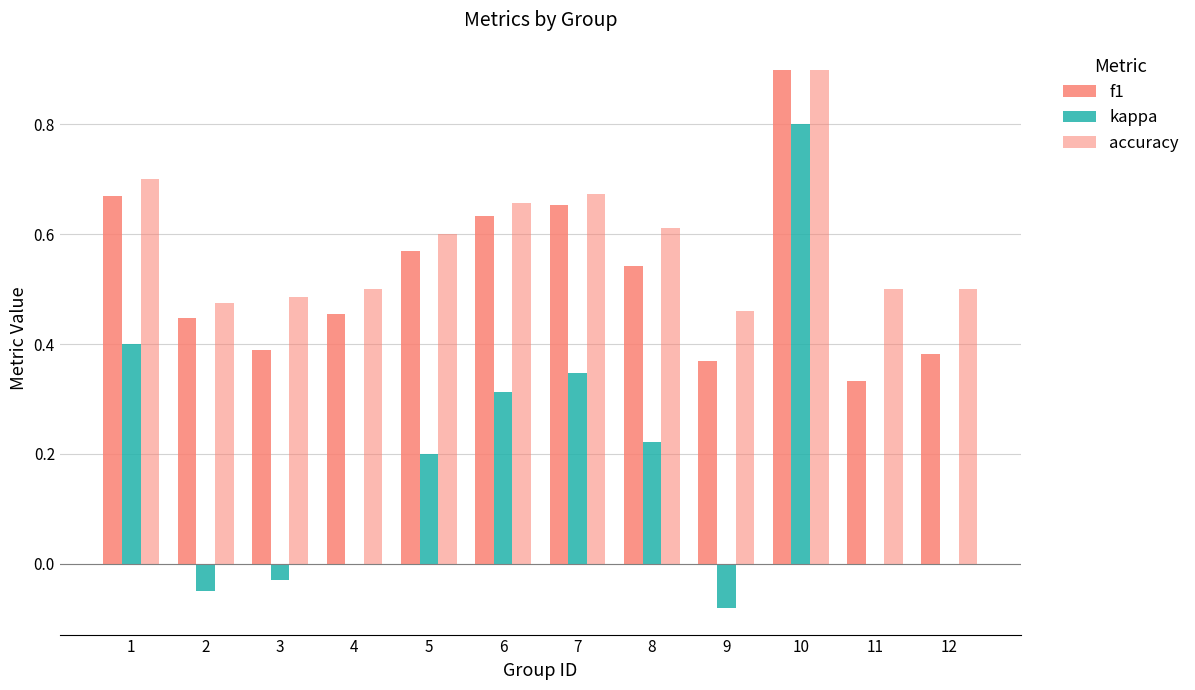

Which label corresponds to the largest value in the chart?

10